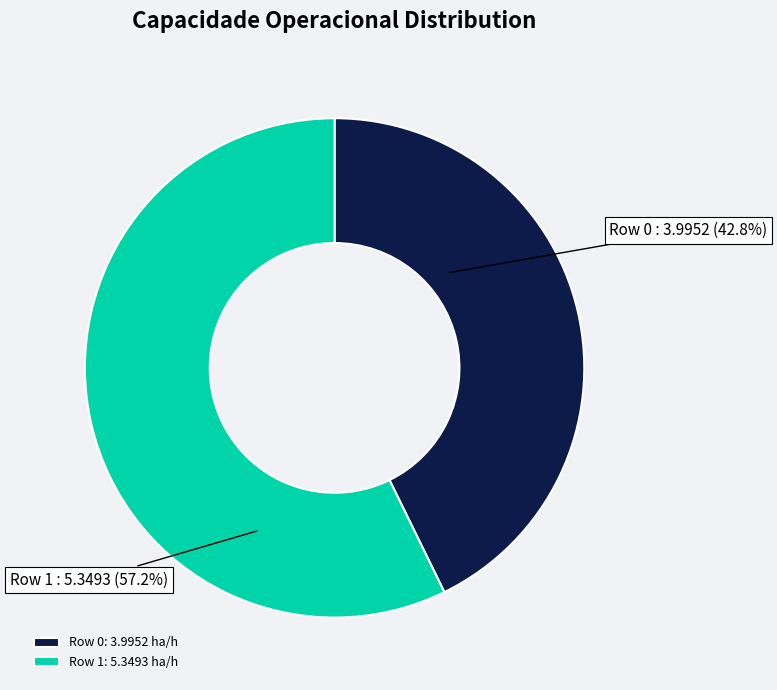

To the nearest percent, what is the average slice percentage?

50%